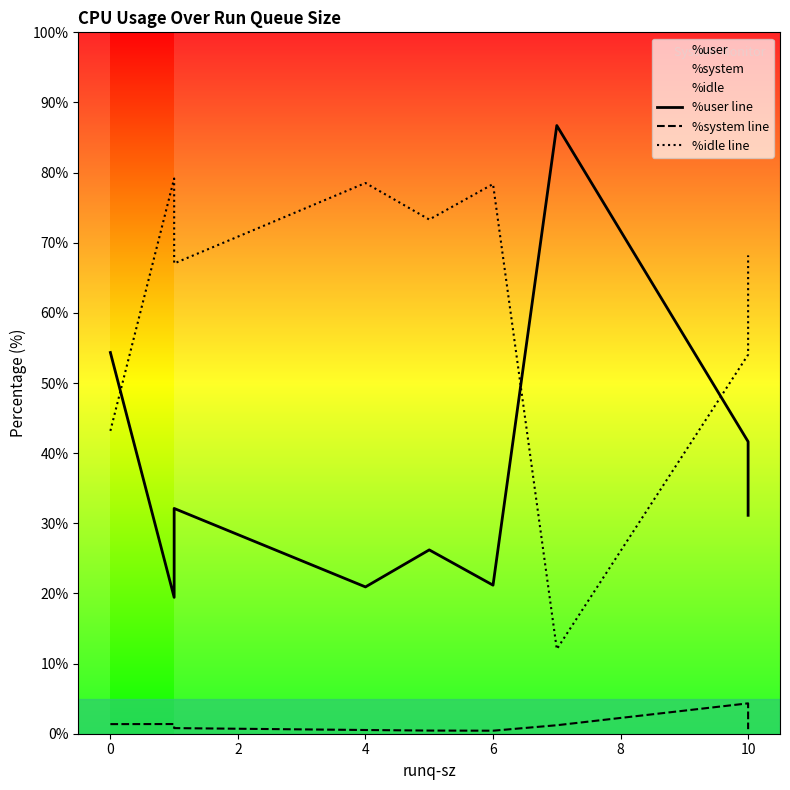

True or false: %system line and %idle line intersect in this chart.

False